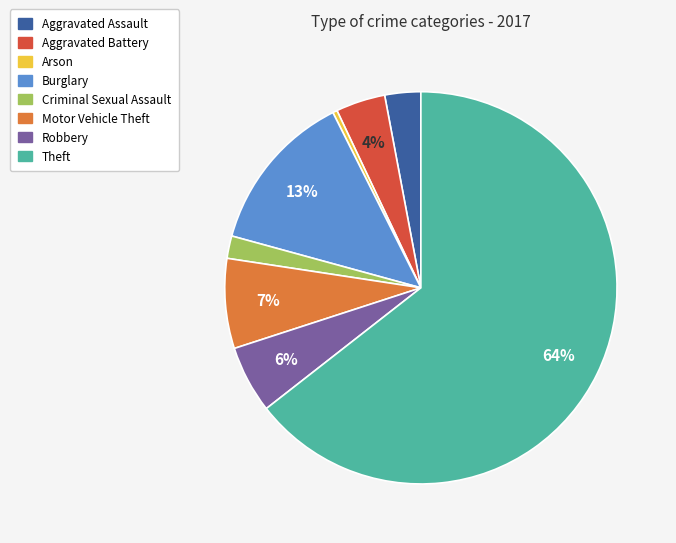

What percentage is the Robbery slice, to the nearest percent?

6%